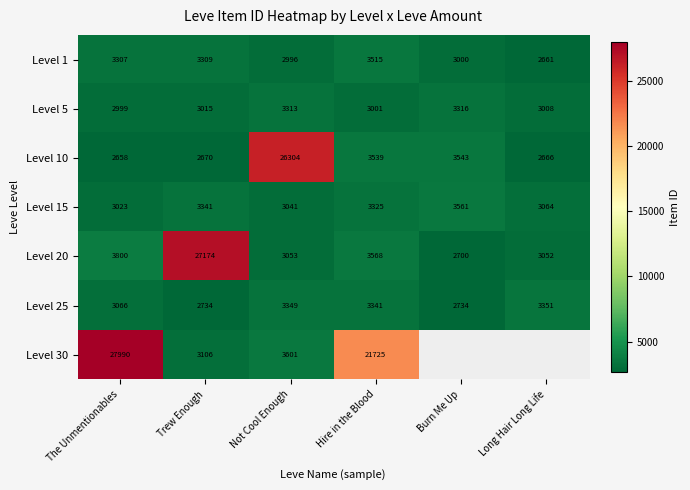

Is it true that Level 30 equals 16136.6 at The Unmentionables?

False